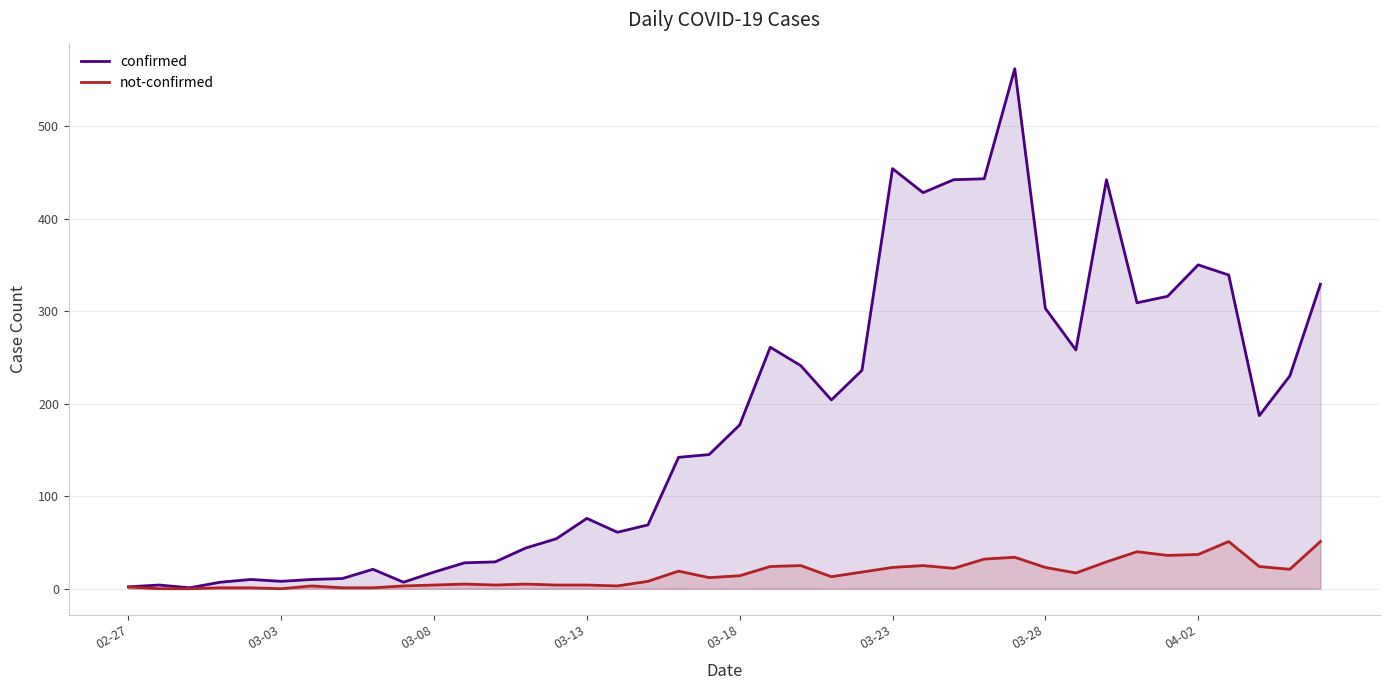

Which series has the widest spread of values?

confirmed